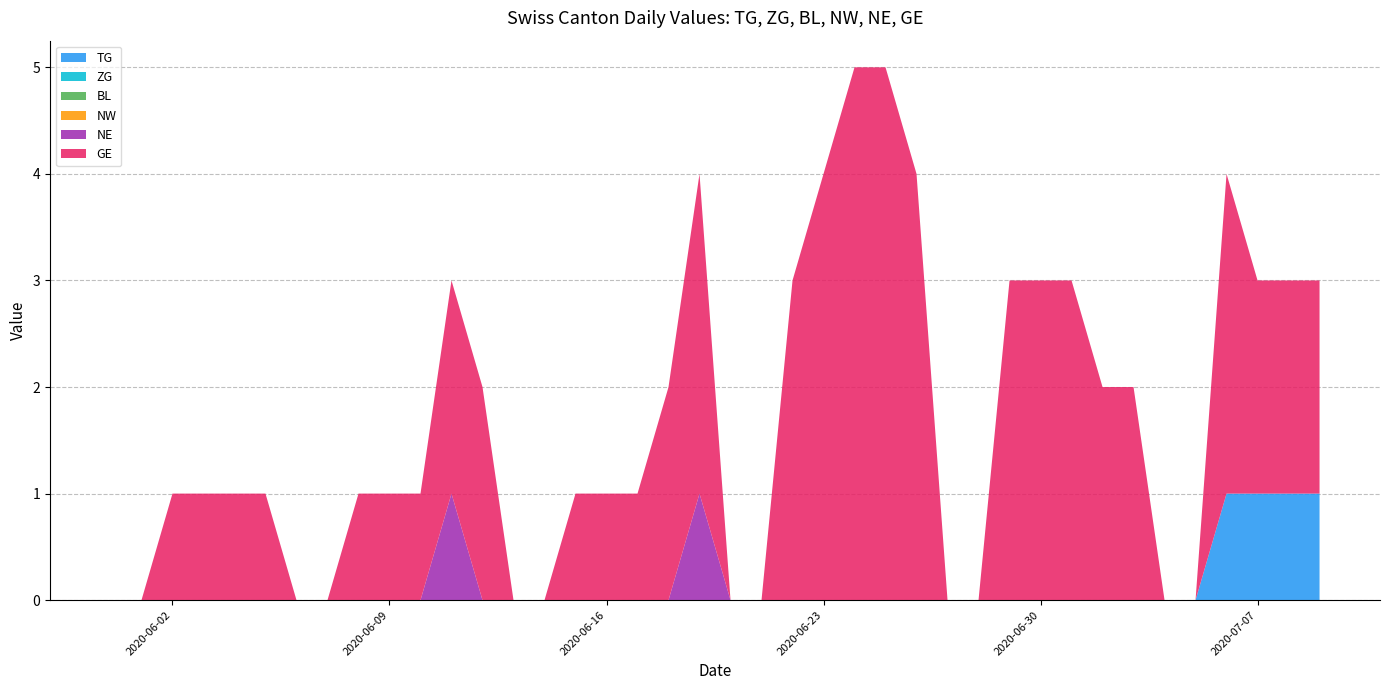

Reading left to right, list all the values displayed in this chart.

TG: 0	0	0	0	0	0	0	0	0	0	0	0	0	0	0	0	0	0	0	0	0	0	0	0	0	0	0	0	0	0	0	0	0	0	0	0	1	1	1	1
ZG: 0	0	0	0	0	0	0	0	0	0	0	0	0	0	0	0	0	0	0	0	0	0	0	0	0	0	0	0	0	0	0	0	0	0	0	0	0	0	0	0
BL: 0	0	0	0	0	0	0	0	0	0	0	0	0	0	0	0	0	0	0	0	0	0	0	0	0	0	0	0	0	0	0	0	0	0	0	0	0	0	0	0
NW: 0	0	0	0	0	0	0	0	0	0	0	0	0	0	0	0	0	0	0	0	0	0	0	0	0	0	0	0	0	0	0	0	0	0	0	0	0	0	0	0
NE: 0	0	0	0	0	0	0	0	0	0	0	1	0	0	0	0	0	0	0	1	0	0	0	0	0	0	0	0	0	0	0	0	0	0	0	0	0	0	0	0
GE: 0	0	1	1	1	1	0	0	1	1	1	2	2	0	0	1	1	1	2	3	0	0	3	4	5	5	4	0	0	3	3	3	2	2	0	0	3	2	2	2